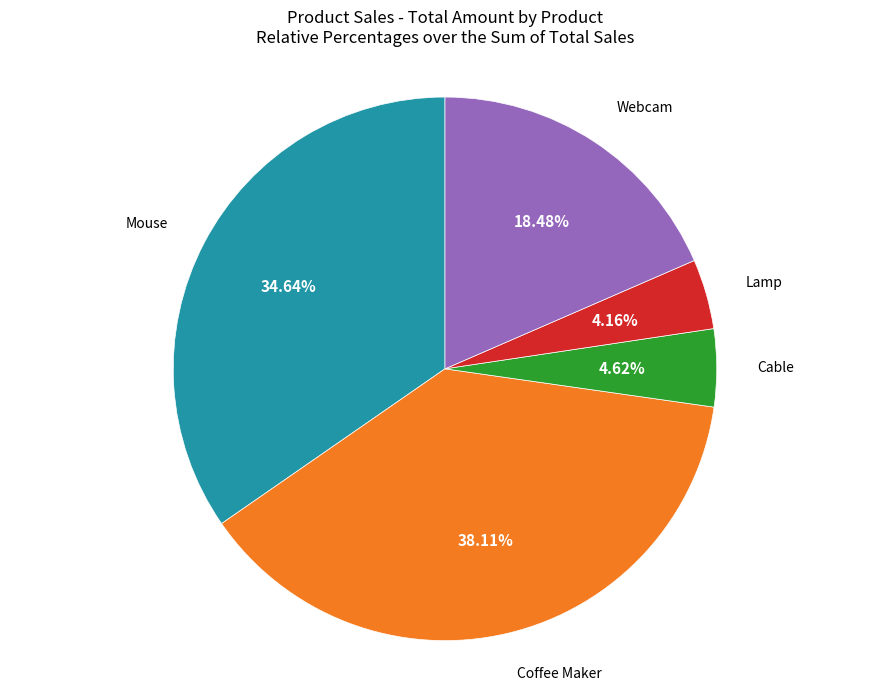

Is there a majority slice in this chart?

No